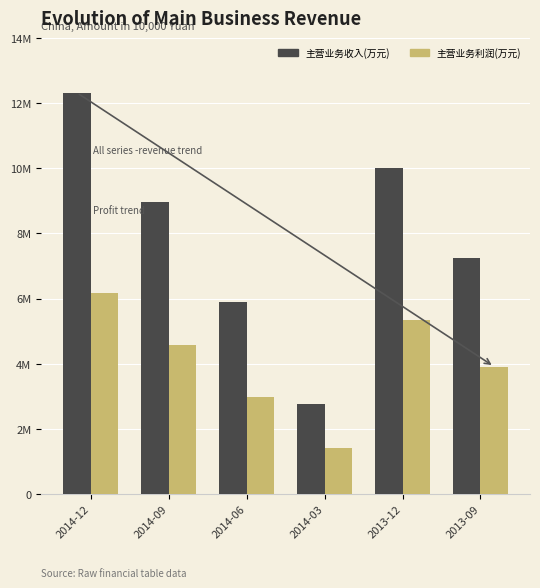

What is the average value of the 主营业务收入(万元) series?

7868183